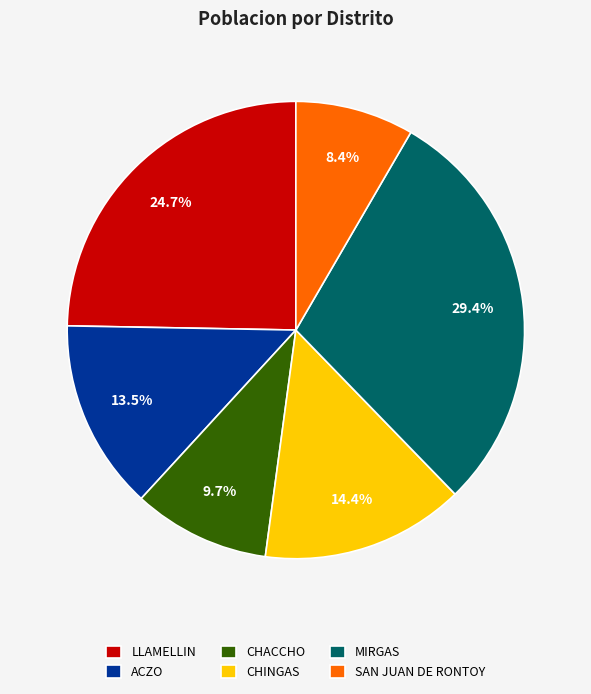

Which slice is the largest?

MIRGAS